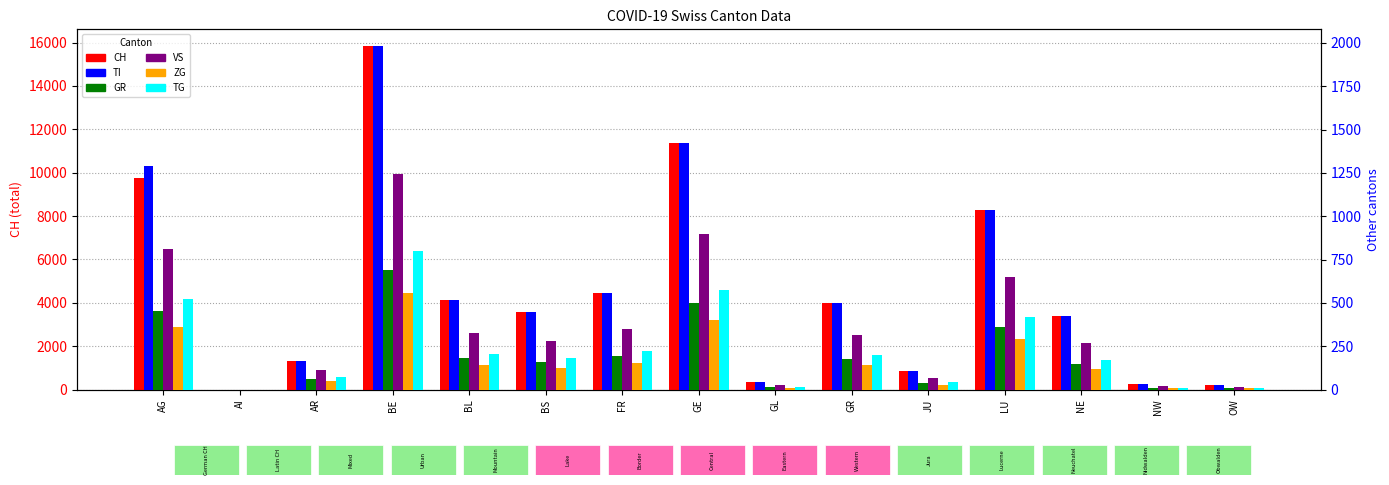

How many data points in GR are above 156?

7